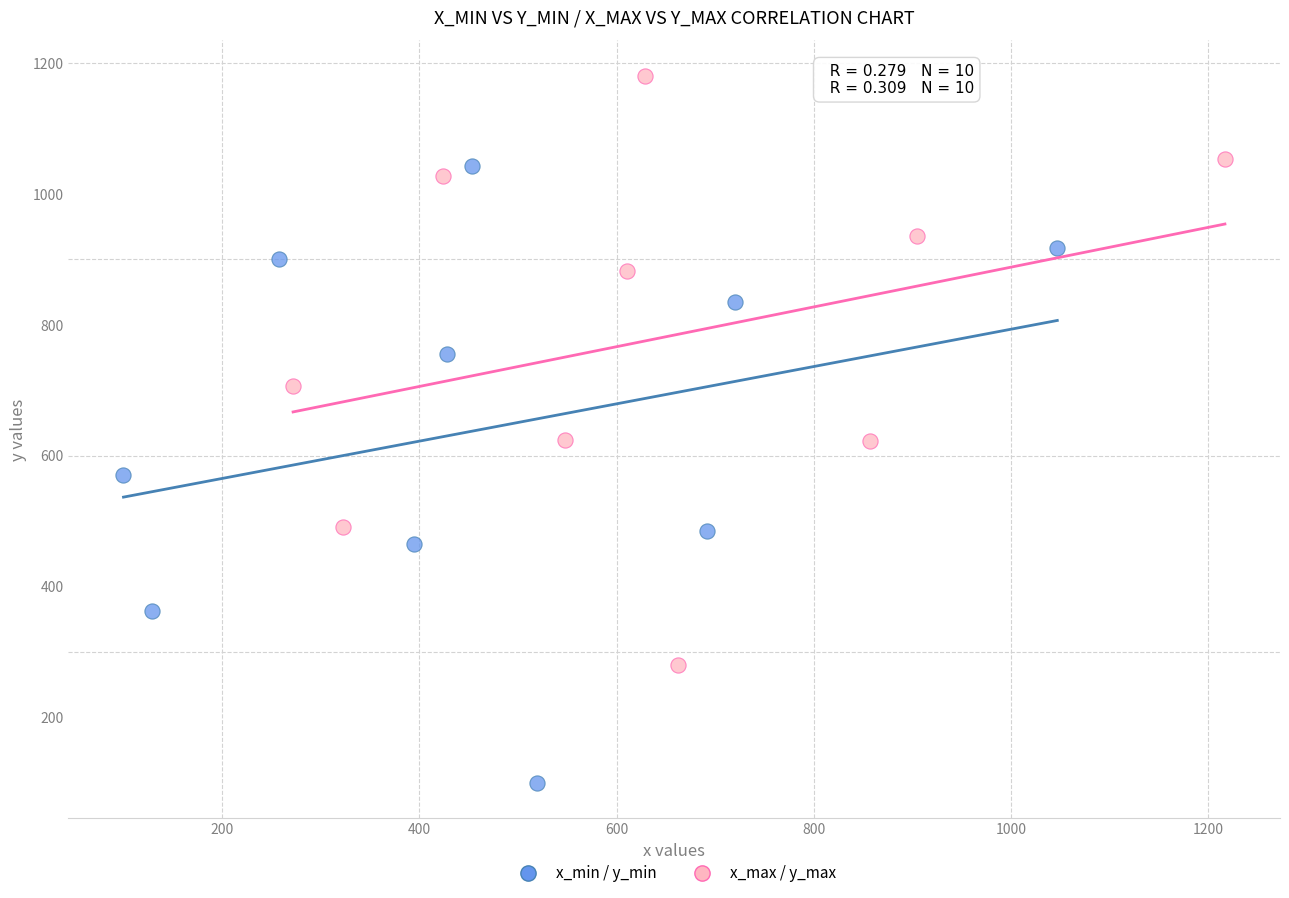

Which series contains the lowest Y value?

x_min / y_min